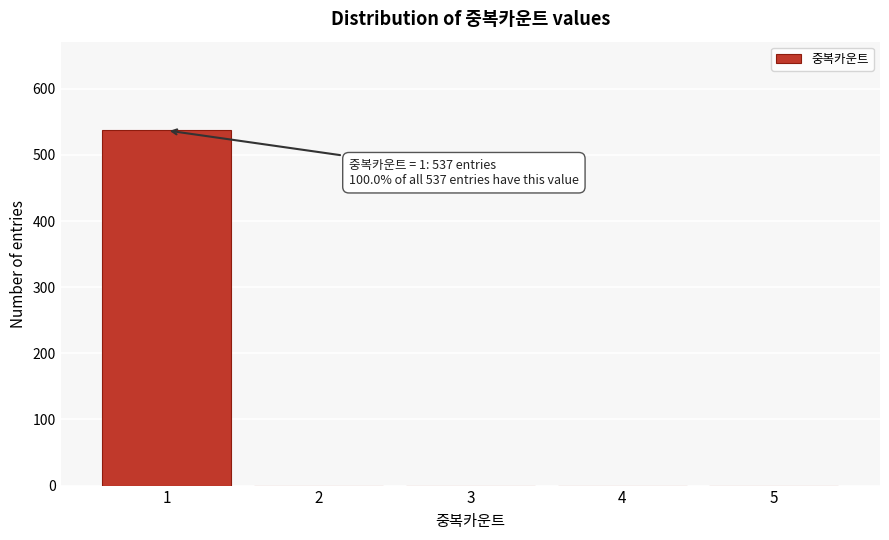

Reading right to left, extract all data points from this chart.

5=0	4=0	3=0	2=0	1=537